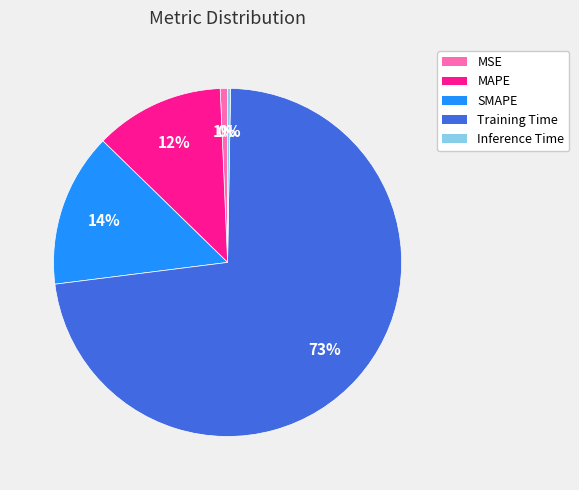

Do SMAPE and MAPE together represent more than half of the pie?

No